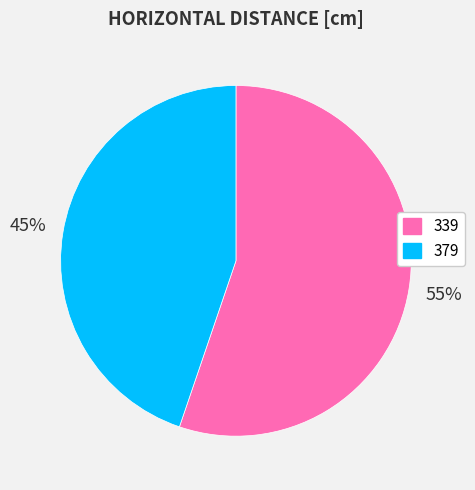

What percentage is the 339 slice, to the nearest percent?

55%